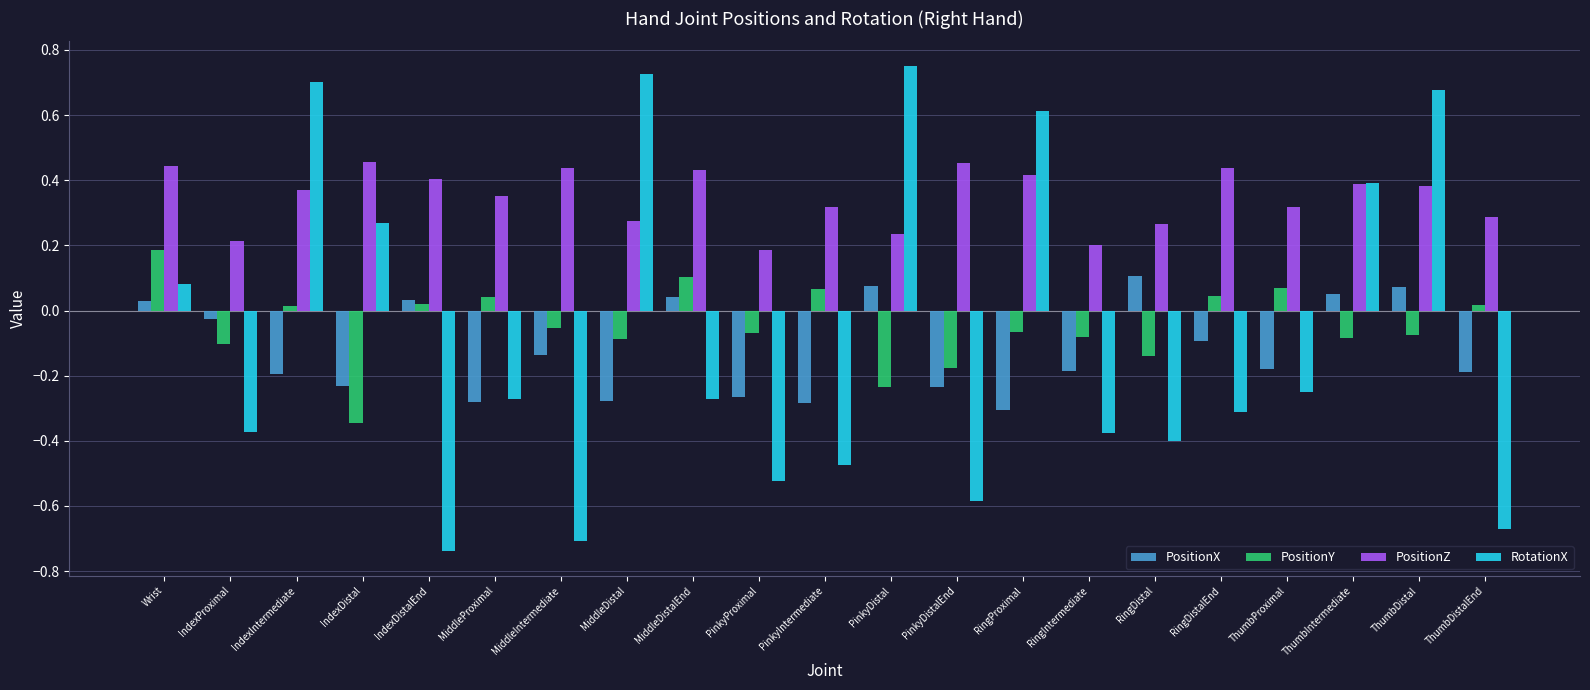

Rank the series at RingIntermediate from highest to lowest value.

PositionZ, PositionY, PositionX, RotationX